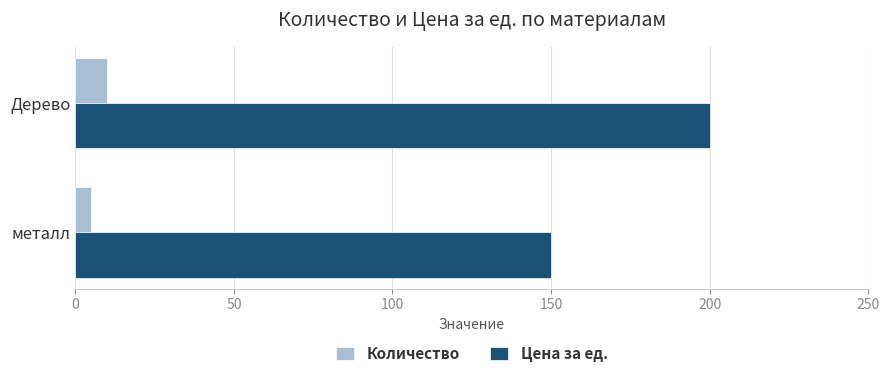

What are all the series names shown in the legend?

Количество, Цена за ед.